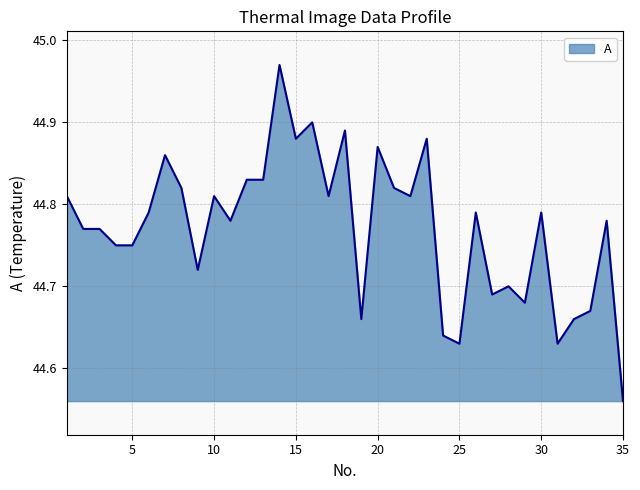

How many lines are shown in the chart?

1